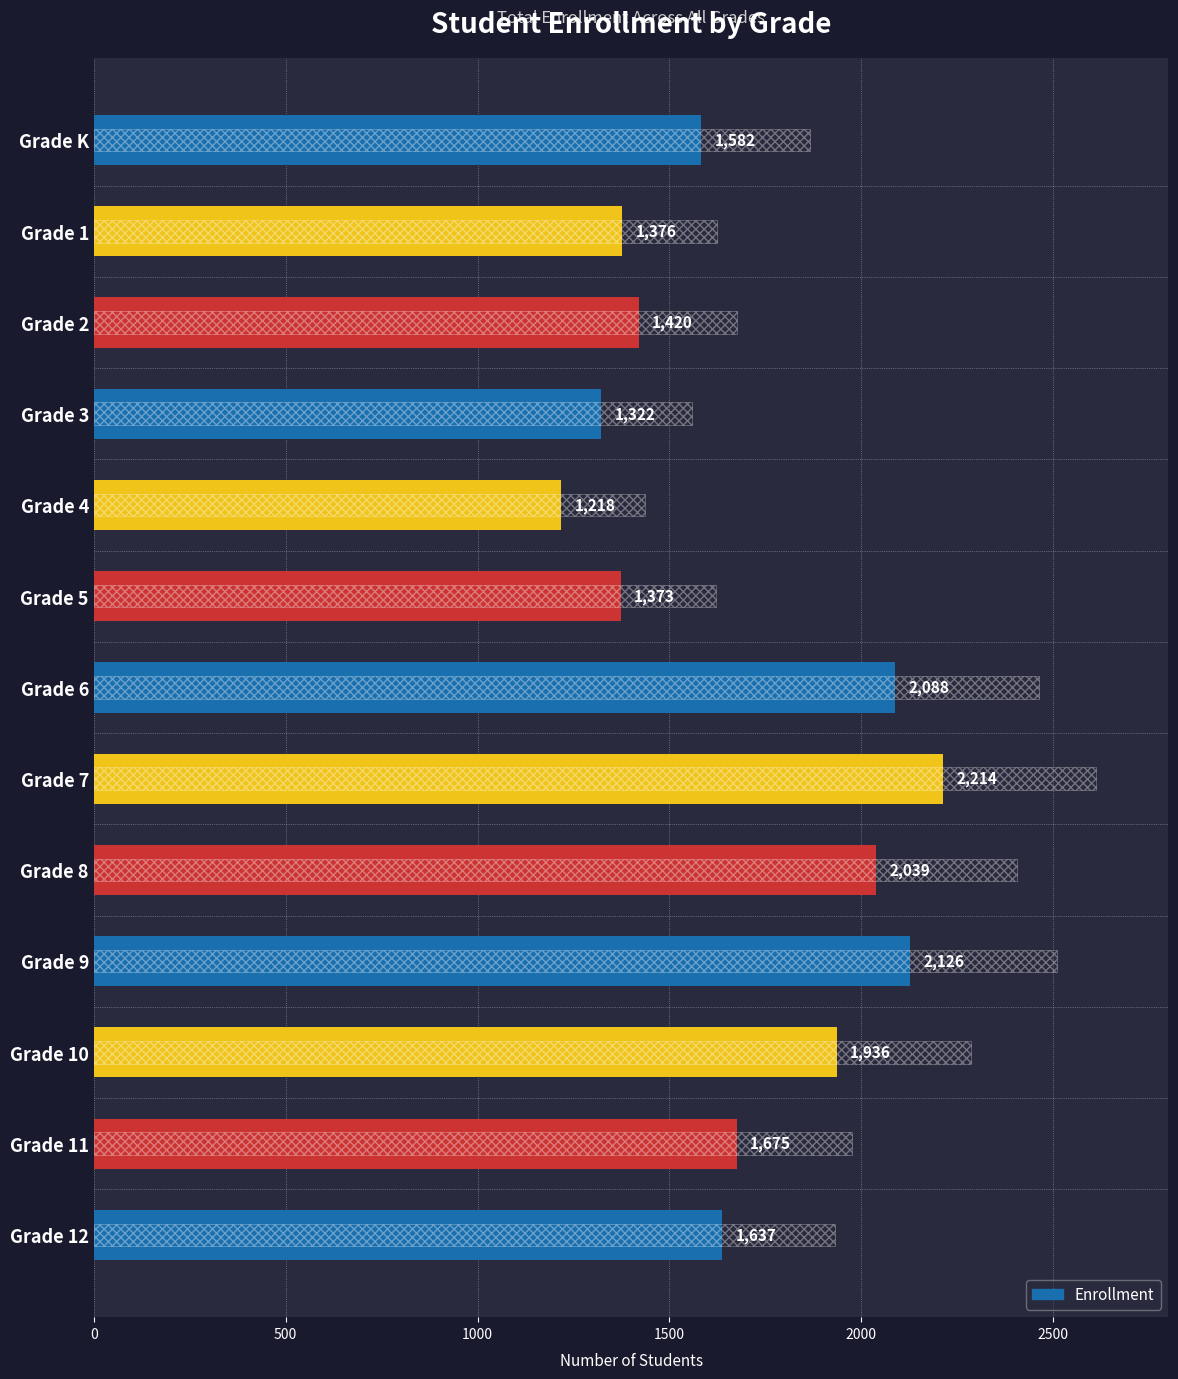

What is the change in value from Grade K to Grade 3?

-260